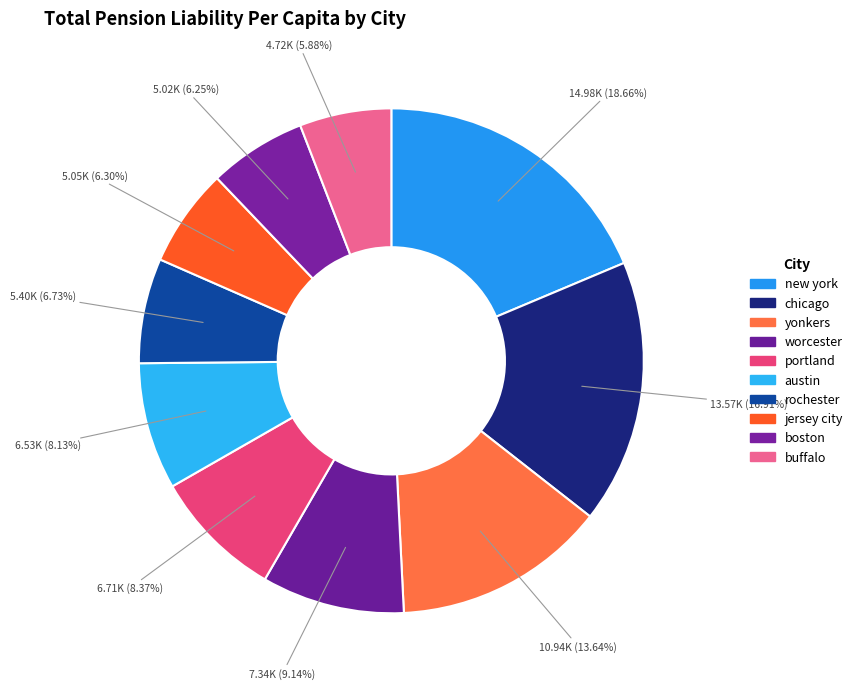

What is the ratio of the value at chicago to the value at portland?

2.0